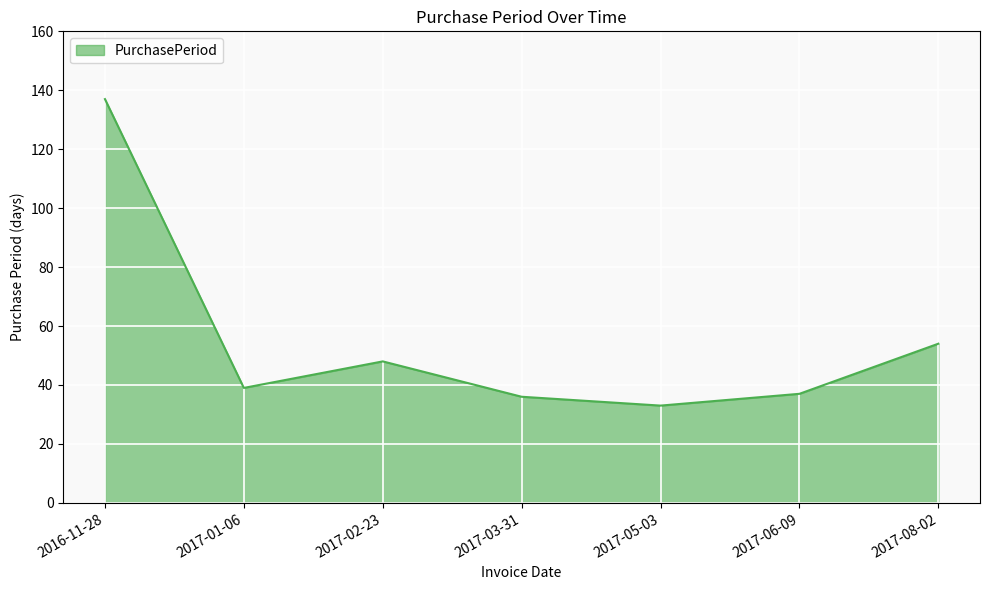

Where is the data nearest to the value 85?

2017-08-02